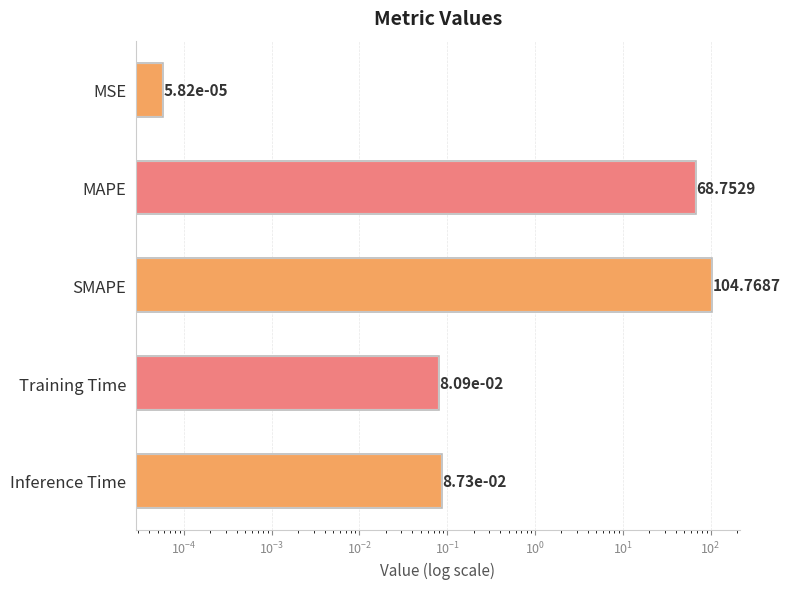

What is the average value?

34.7